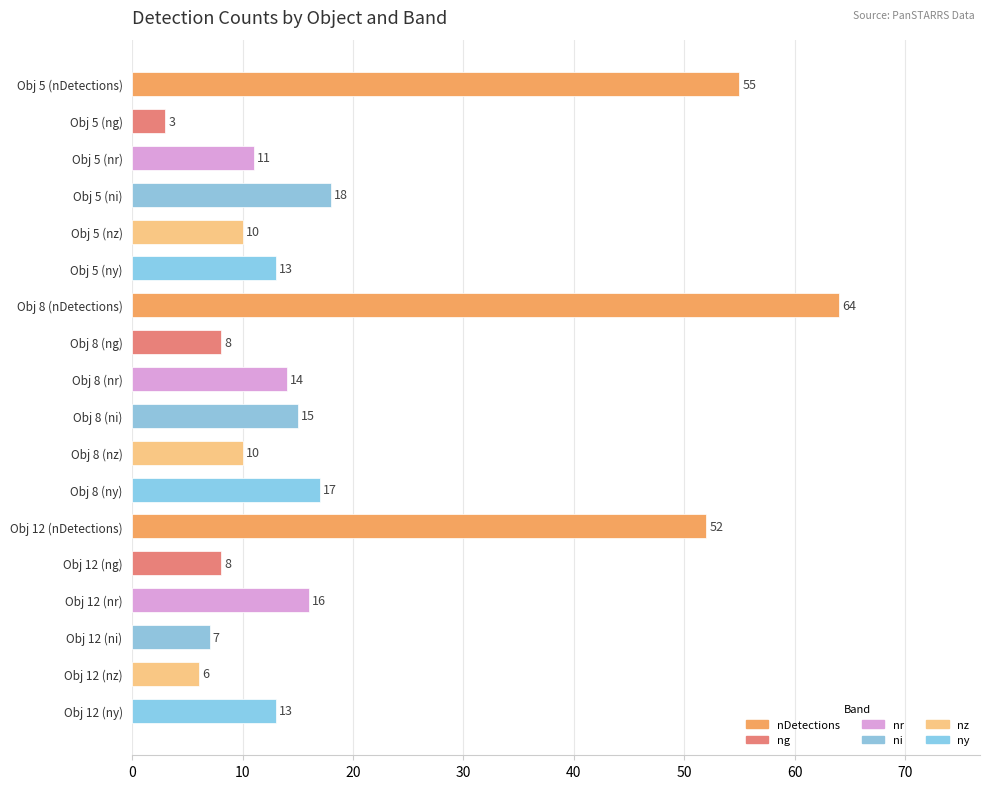

What position from the top is Obj 12 (ng)?

14